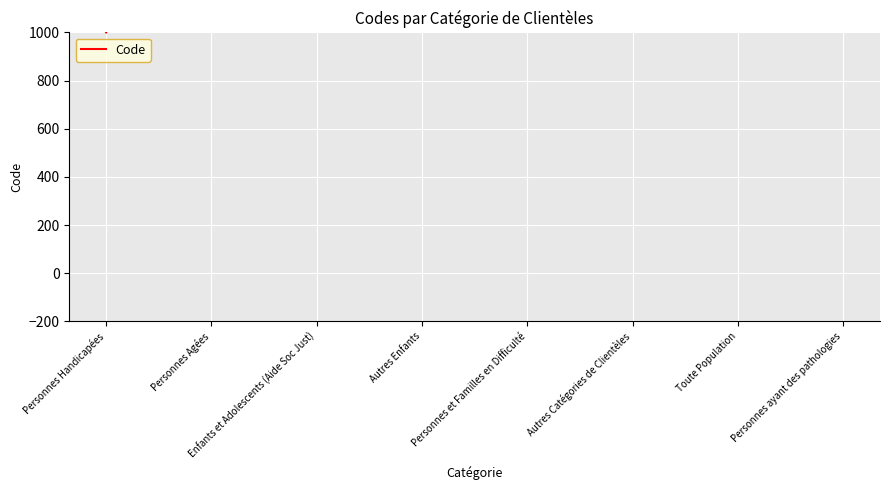

The chart shows a value of 2511 at Autres Catégories de Clientèles. True or false?

False